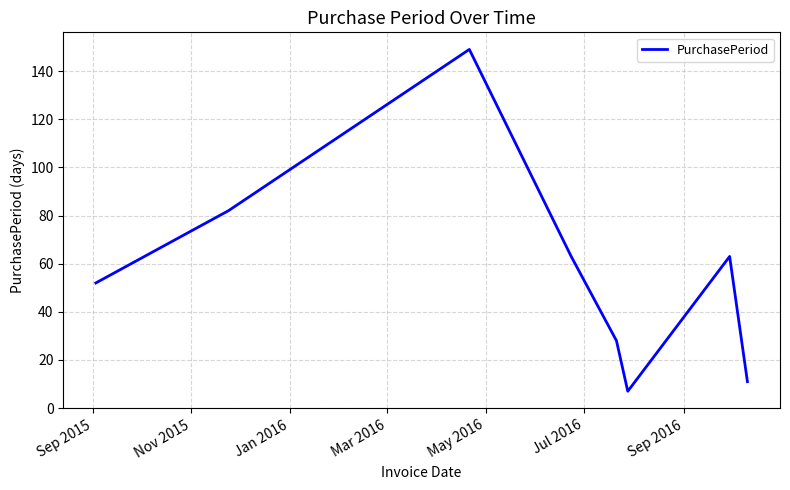

What is the maximum value shown in the chart?

149